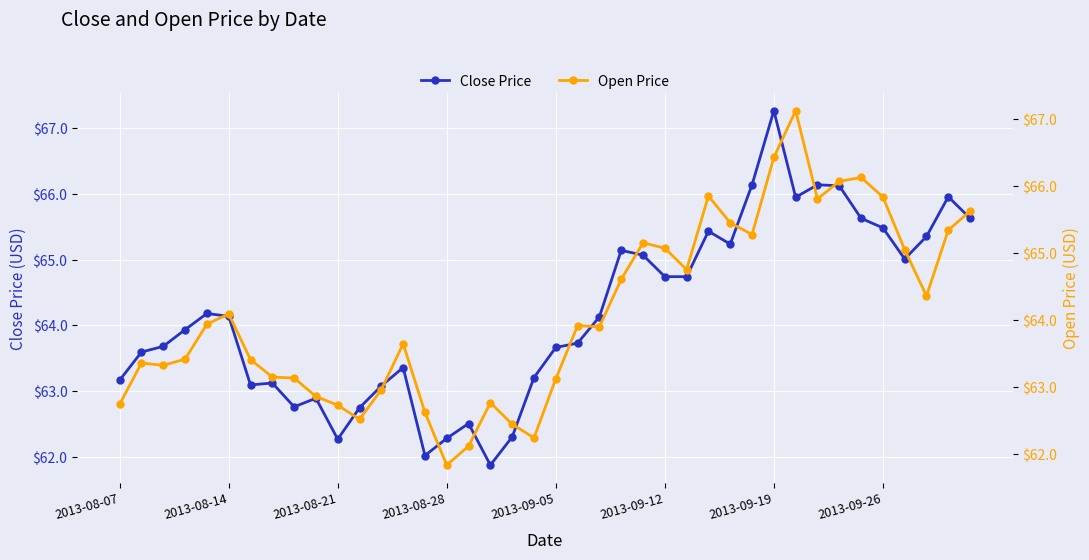

Which series has the largest range (max minus min)?

Close Price